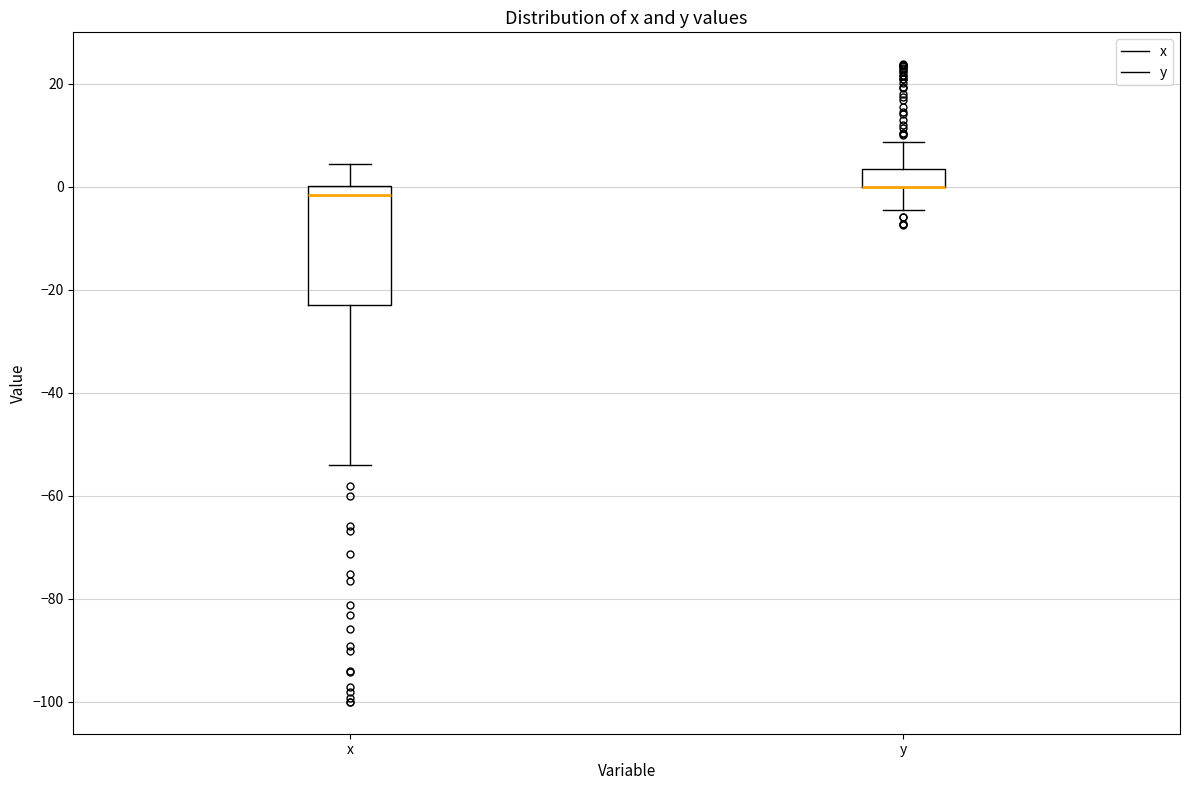

Reading left to right, read every box against the y-axis: the position of its median line, the range the box covers, and the ends of its whiskers. The values are not printed on the chart, so give them approximately, as read against the axis.

x: median -2, box -22 to 0, whiskers -54 to 4
y: median 0 (drawn on the box's lower edge), box 0 to 4, whiskers -4 to 8